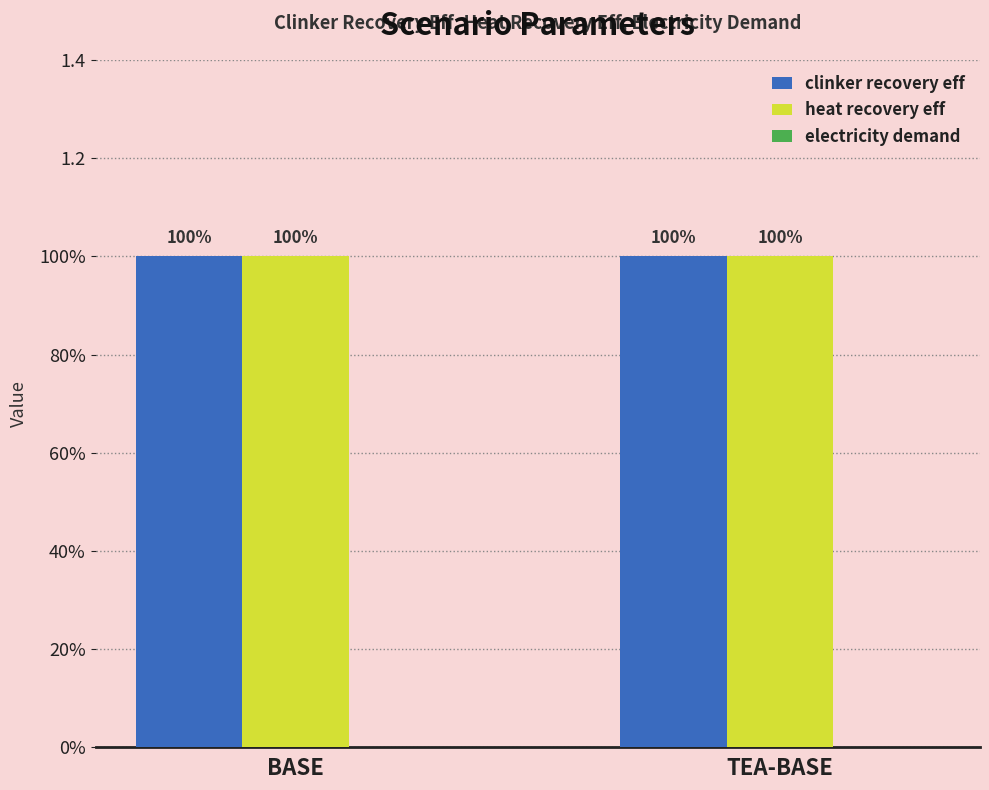

Which category has the highest value across all series?

BASE